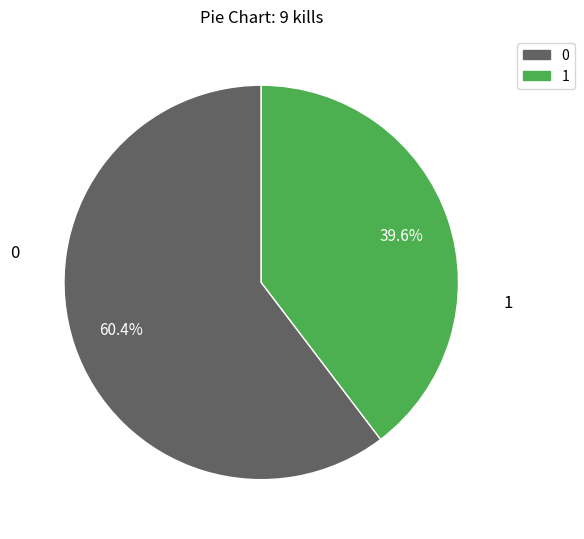

Is there a majority slice in this chart?

Yes